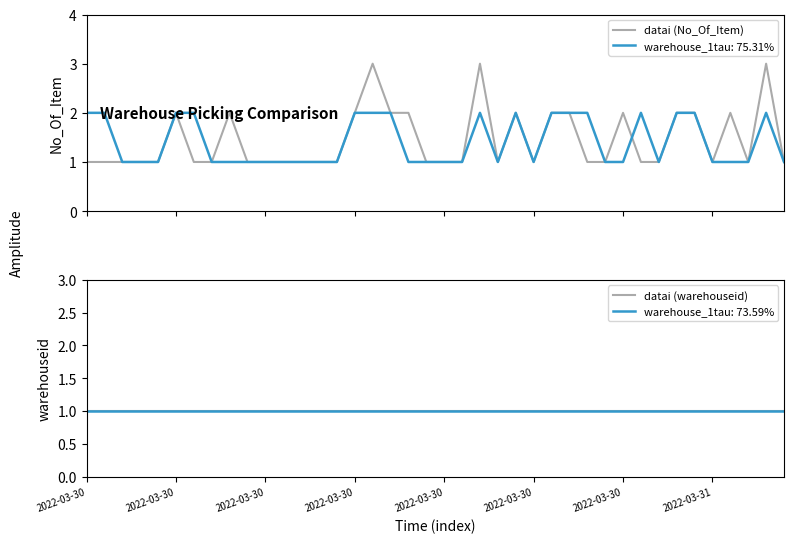

Reading right to left, transcribe all the data shown in this chart.

datai (No_Of_Item): 1	3	1	2	1	2	2	1	1	2	1	1	2	2	1	2	1	3	1	1	1	2	2	3	2	1	1	1	1	1	1	2	1	1	2	1	1	1	1	1
datai (warehouseid): 1	1	1	1	1	1	1	1	1	1	1	1	1	1	1	1	1	1	1	1	1	1	1	1	1	1	1	1	1	1	1	1	1	1	1	1	1	1	1	1